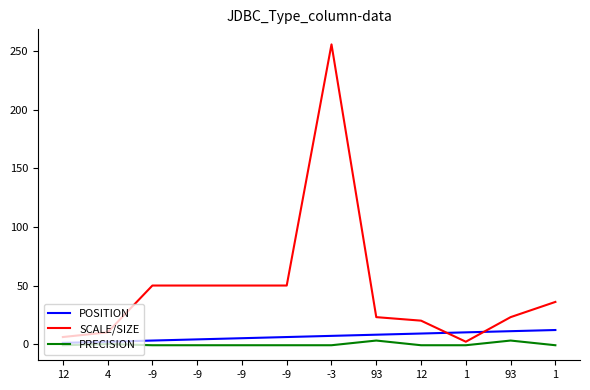

Reading left to right, list all the values displayed in this chart.

POSITION: 1	2	3	4	5	6	7	8	9	10	11	12
SCALE/SIZE: 6	10	50	50	50	50	256	23	20	2	23	36
PRECISION: -1	0	-1	-1	-1	-1	-1	3	-1	-1	3	-1